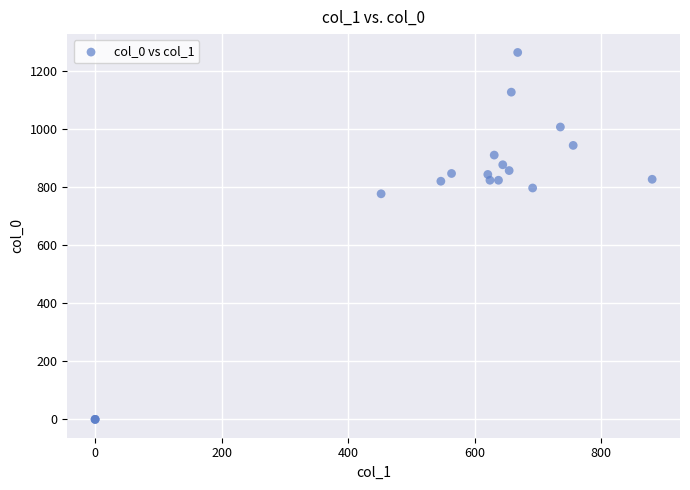

What Y value in the scatter plot is closest to 631?

776.7